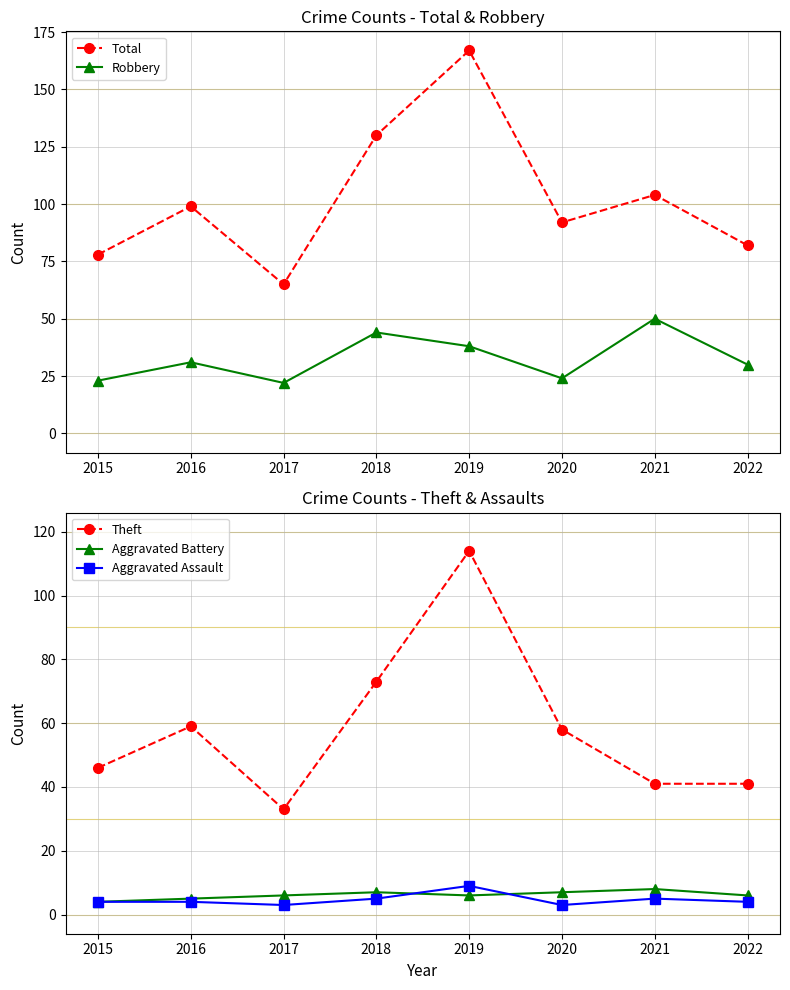

What is the difference between the highest and lowest values at 2017?

62